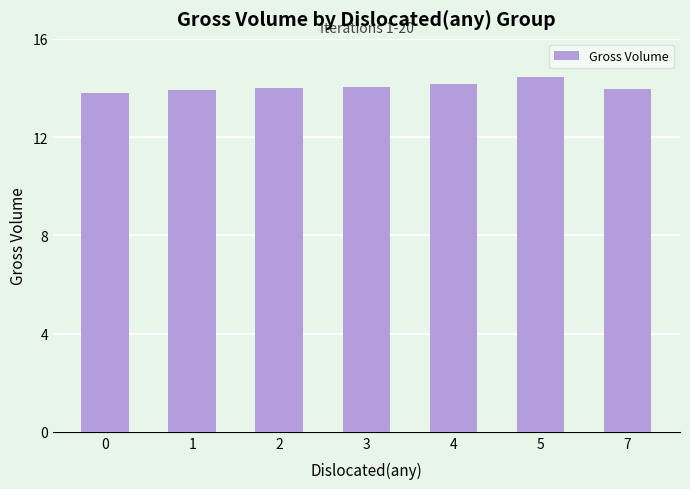

Between 4 and 5, which is larger?

5